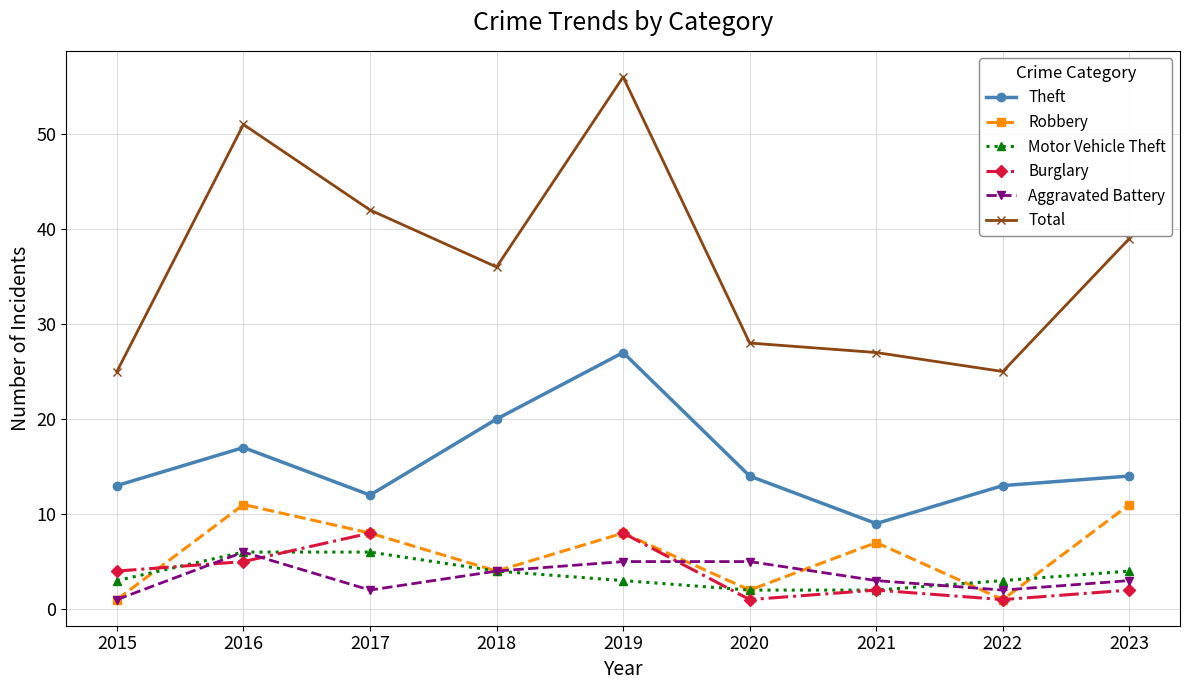

Does the chart display data point markers on the line(s)?

Yes